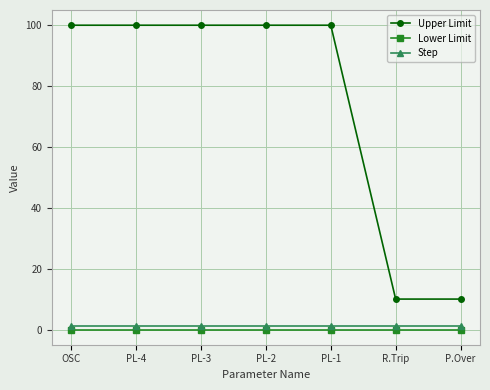

Is the value of Lower Limit at PL-3 greater than the value of Upper Limit at PL-2?

No